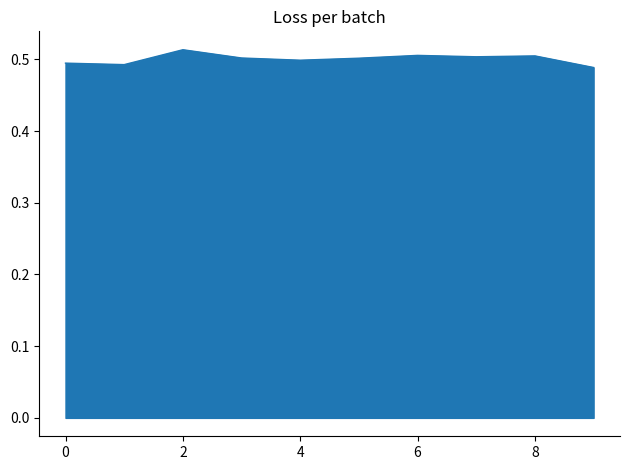

Rank the categories by value from lowest to highest.

9, 1, 0, 4, 5, 3, 7, 8, 6, 2